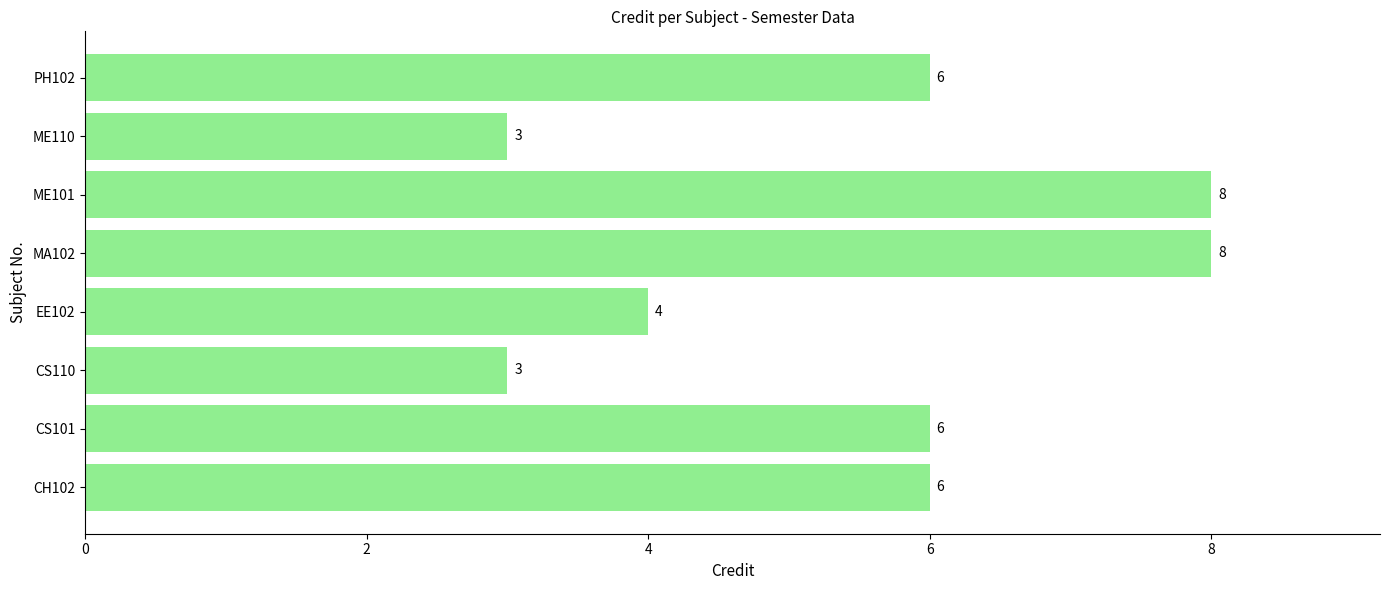

What is the maximum value shown in the chart?

8